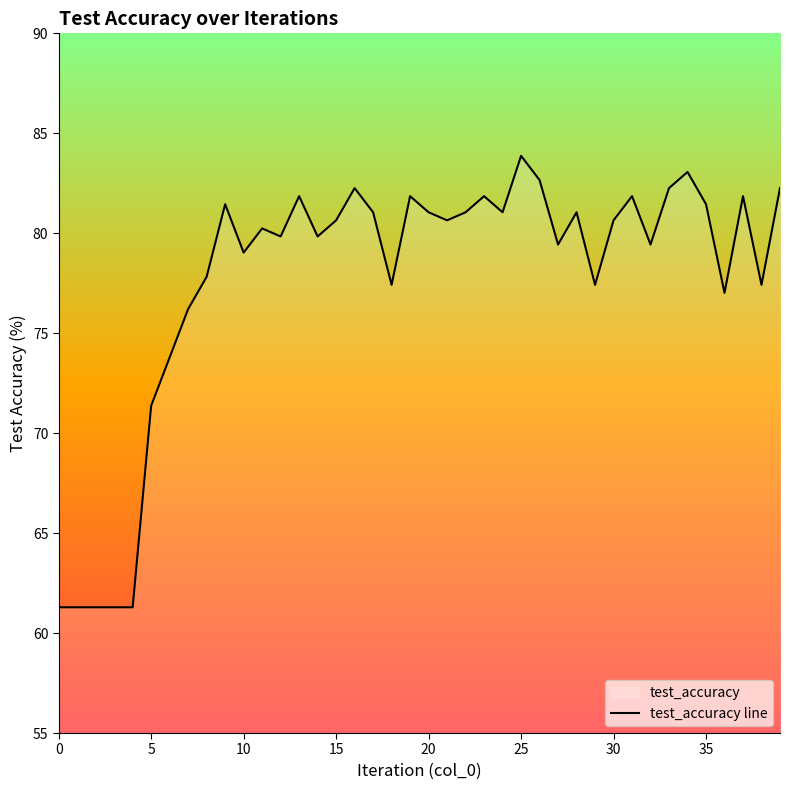

Where is the first local maximum?

9